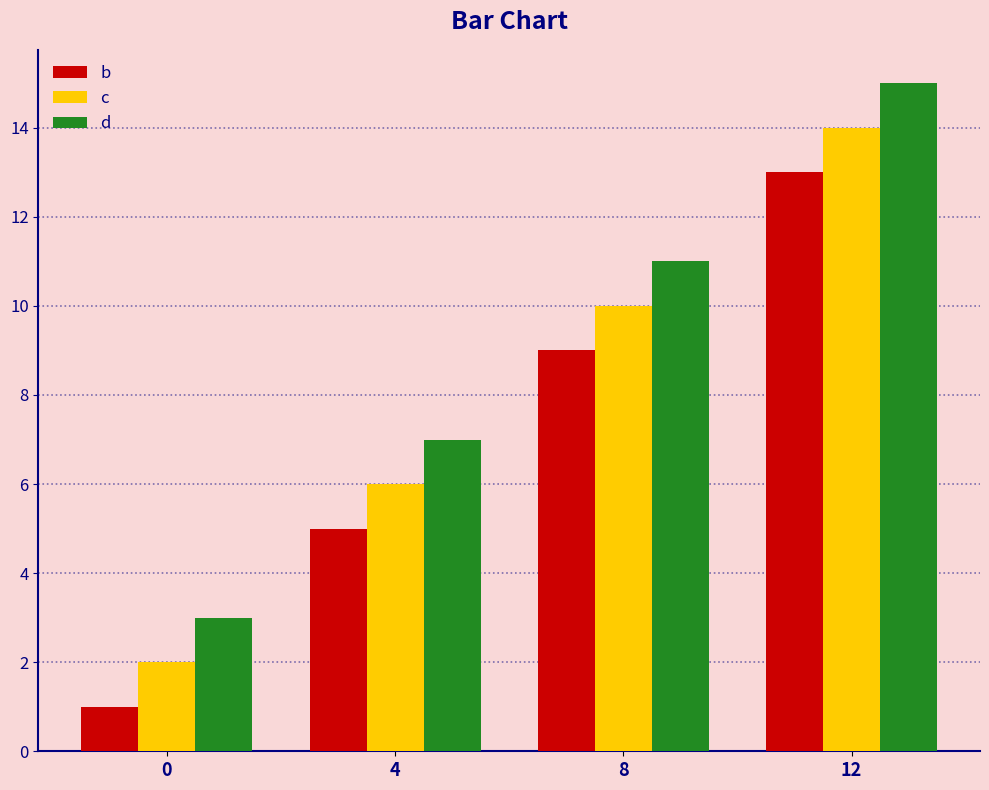

What value does the c series have at 4, to the nearest 5?

5